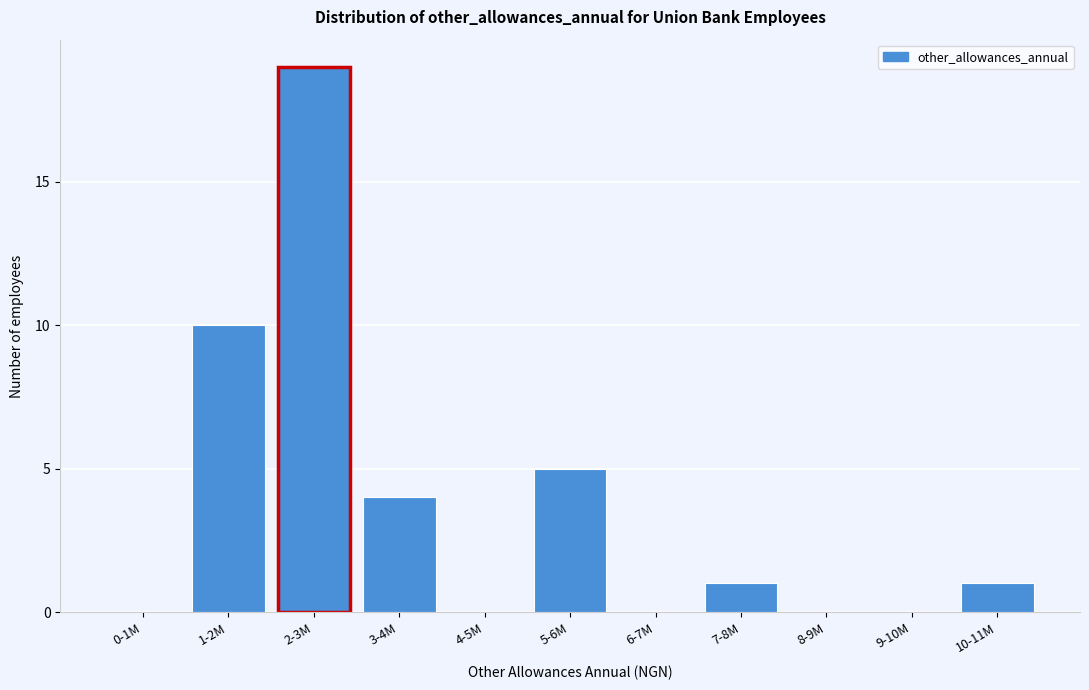

Reading left to right, list all the values displayed in this chart.

0-1M=0	1-2M=10	2-3M=19	3-4M=4	4-5M=0	5-6M=5	6-7M=0	7-8M=1	8-9M=0	9-10M=0	10-11M=1